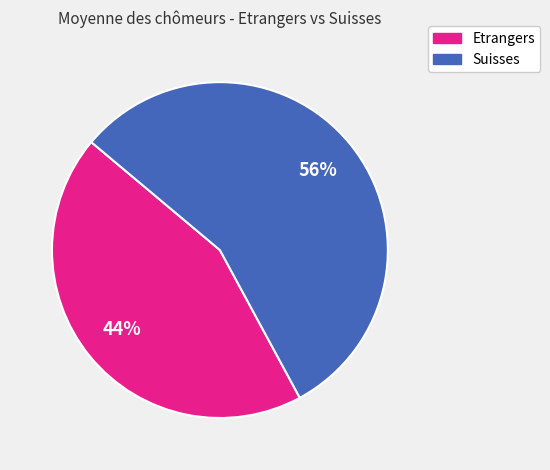

Rank the categories by value from highest to lowest.

Suisses, Etrangers